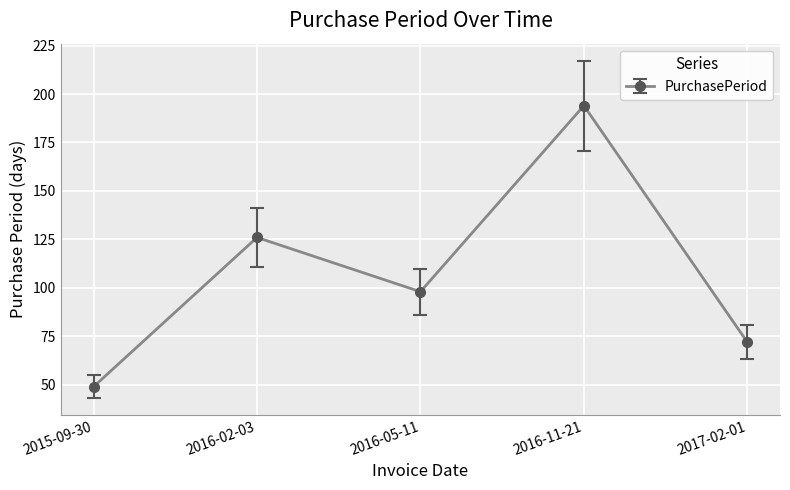

Which label corresponds to the largest value in the chart?

2016-11-21